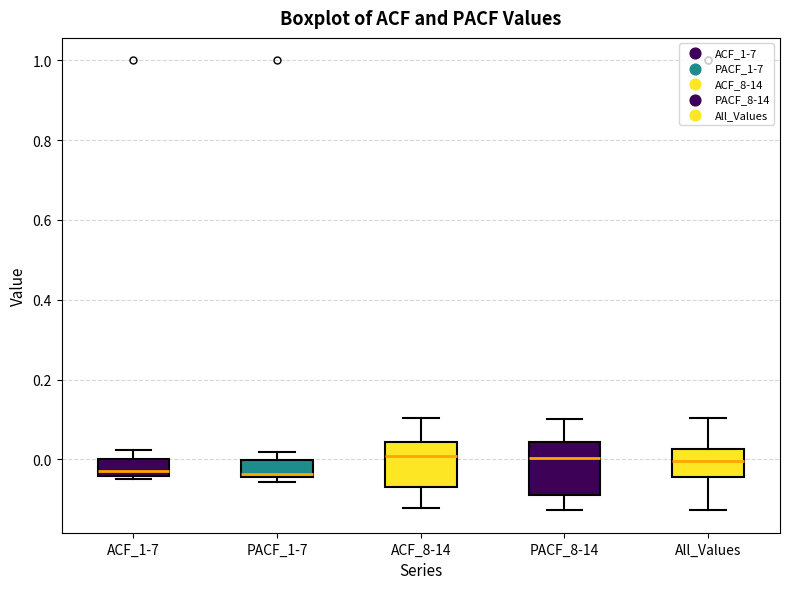

Reading left to right, read every box against the y-axis: the position of its median line, the range the box covers, and the ends of its whiskers. The values are not printed on the chart, so give them approximately, as read against the axis.

ACF_1-7: median -0.02, box -0.04 to 0.00, whiskers -0.04 (just below the box's lower edge) to 0.02
PACF_1-7: median -0.04 (just above the box's lower edge), box -0.04 to 0.00, whiskers -0.06 to 0.02
ACF_8-14: median 0.00, box -0.06 to 0.04, whiskers -0.12 to 0.10
PACF_8-14: median 0.00, box -0.08 to 0.04, whiskers -0.12 to 0.10
All_Values: median 0.00, box -0.04 to 0.02, whiskers -0.12 to 0.10